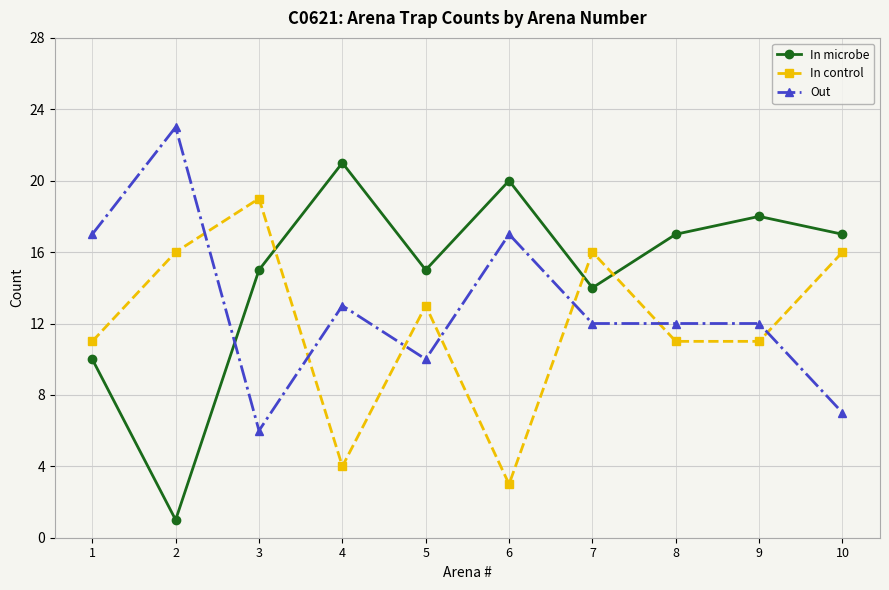

The In microbe series shows 14 at 7. True or false?

True